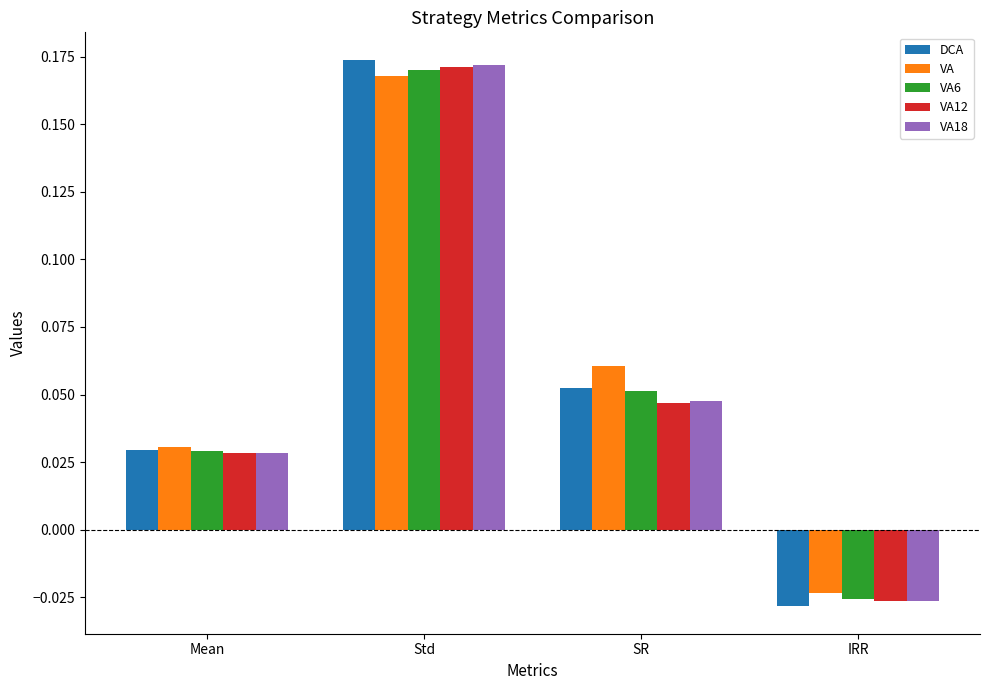

Count the number of categories in the chart.

4